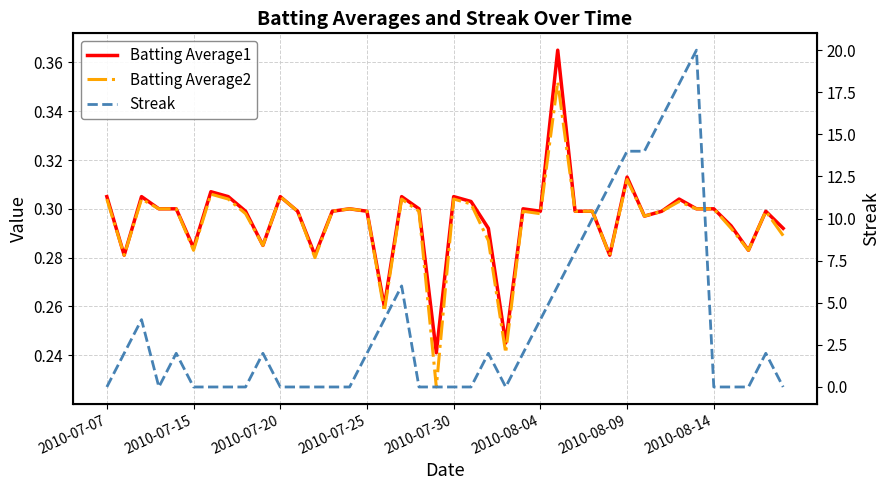

At which category does the chart reach its minimum across all series?

2010-07-07